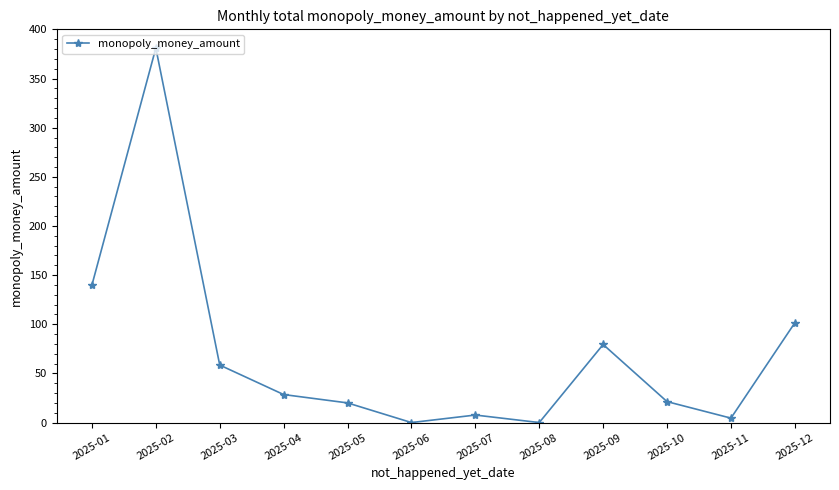

At which category does the chart reach its peak across all series?

2025-02